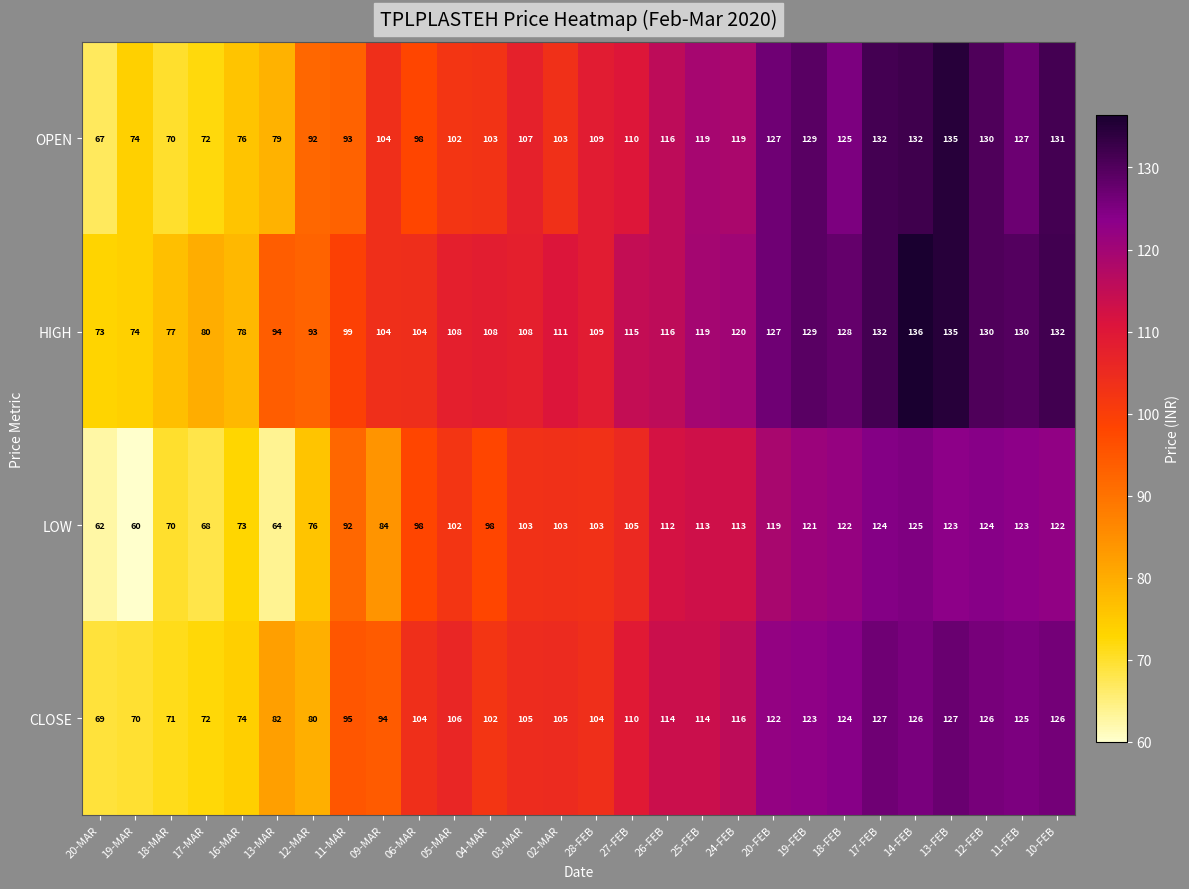

Which category has the lowest value across all series?

19-MAR